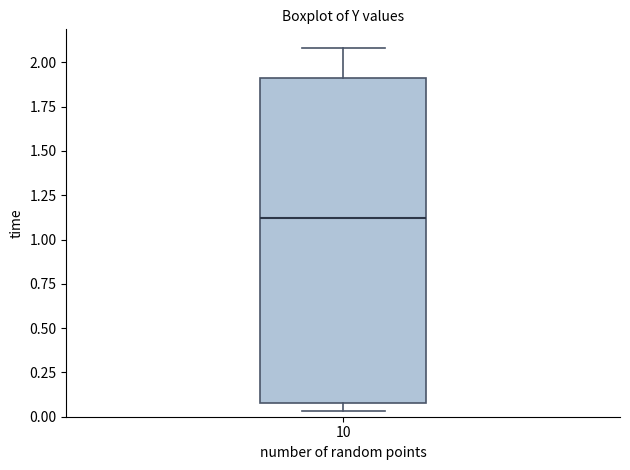

Where does the upper whisker of the box at x = 10 end on the y-axis? The values are not printed on the chart, so give them approximately, as read against the axis.

2.10